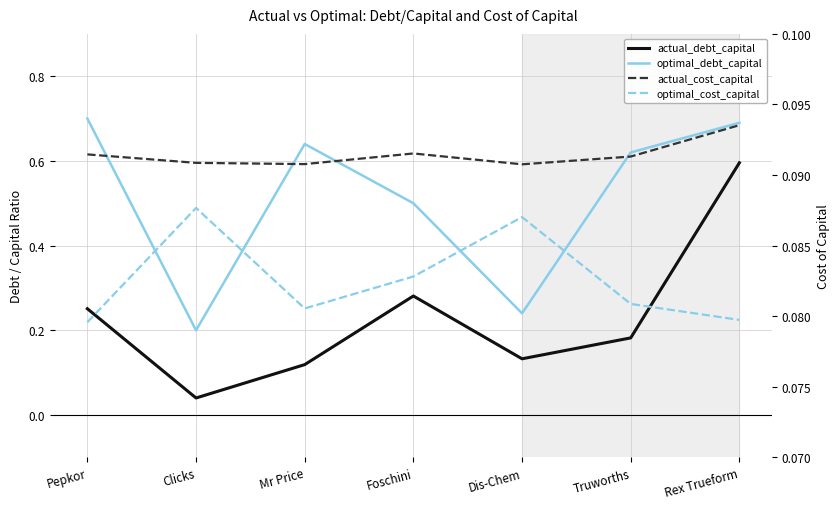

Which series changed the most between Pepkor and Truworths?

optimal_debt_capital